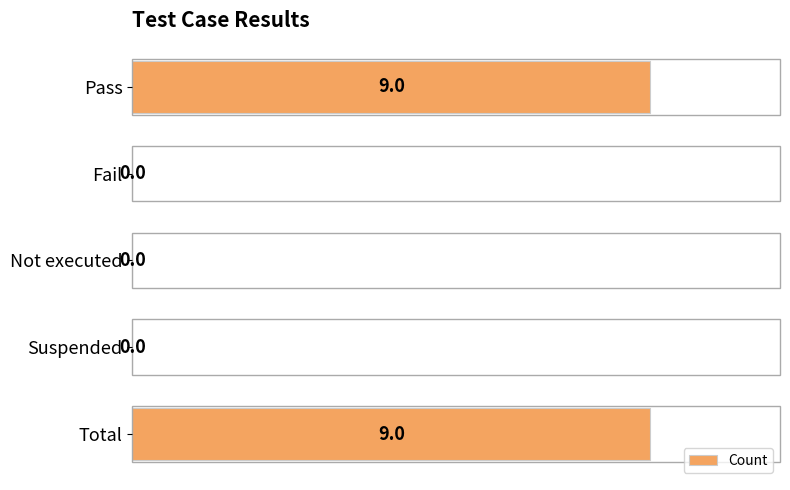

Reading bottom to top, extract all data points from this chart.

Total=9	Suspended=0	Not executed=0	Fail=0	Pass=9